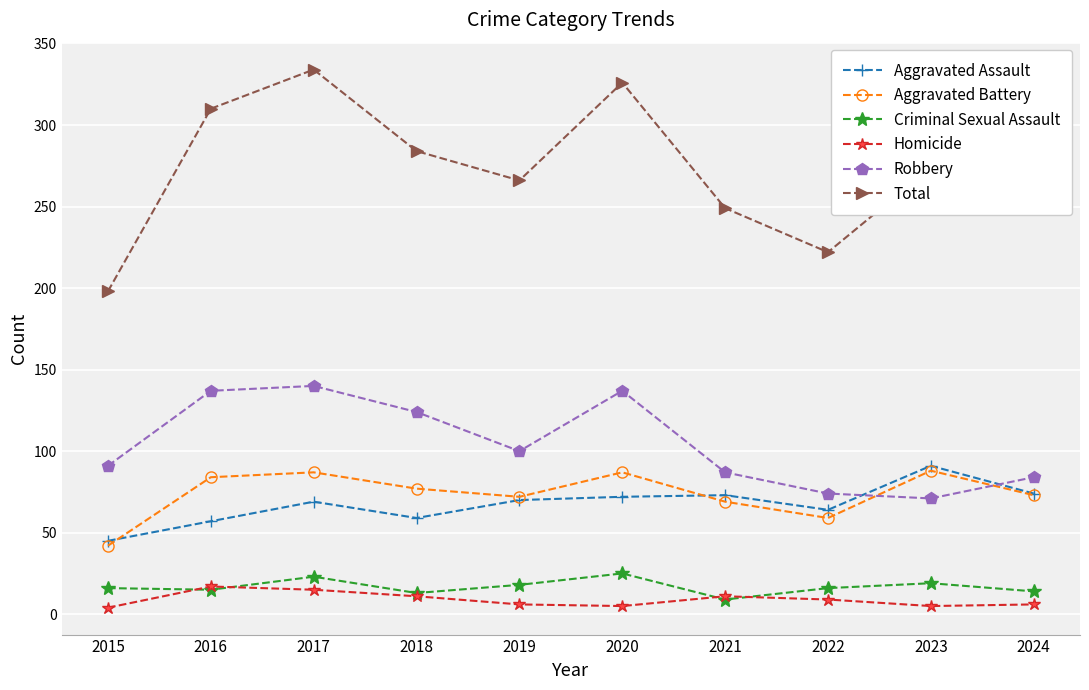

At 2020, list the series in order from largest to smallest.

Total, Robbery, Aggravated Battery, Aggravated Assault, Criminal Sexual Assault, Homicide